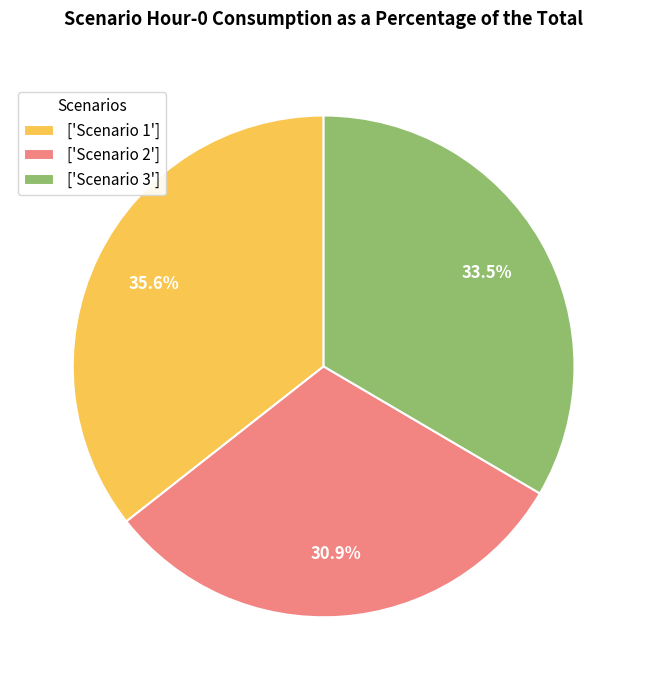

Rank the categories by value from lowest to highest.

['Scenario 2'], ['Scenario 3'], ['Scenario 1']